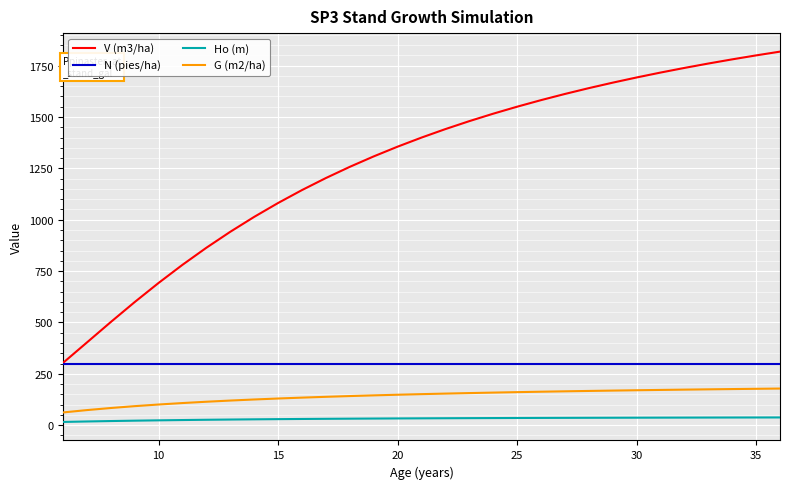

What is the highest value of the V (m3/ha) series?

1818.5